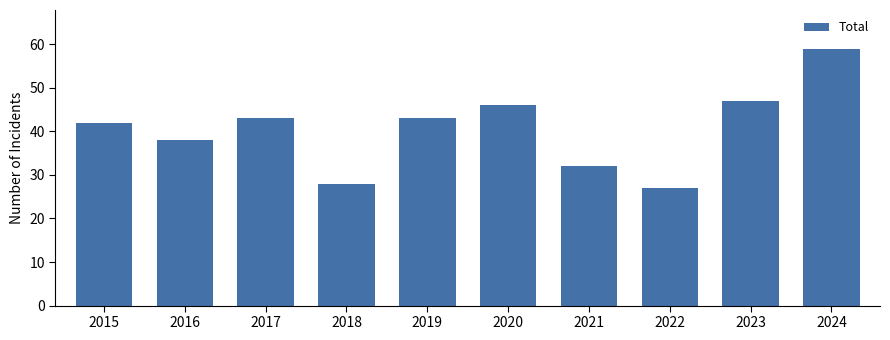

Reading left to right, extract all data points from this chart.

42	38	43	28	43	46	32	27	47	59